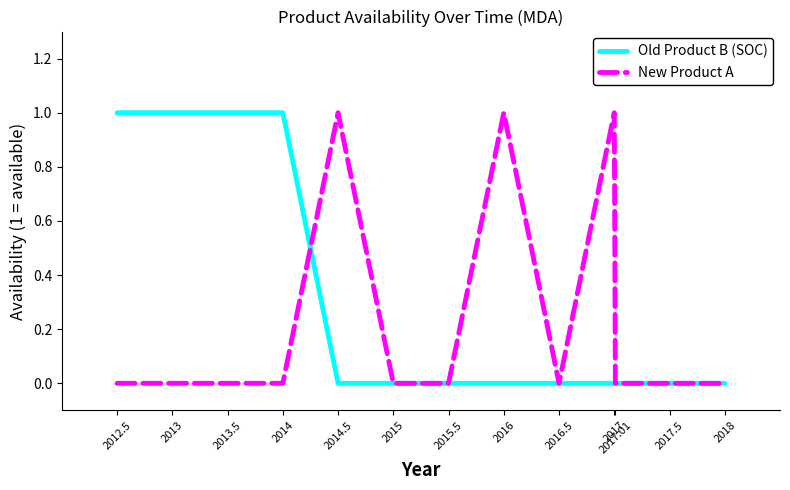

How many categories are shown in the chart?

13